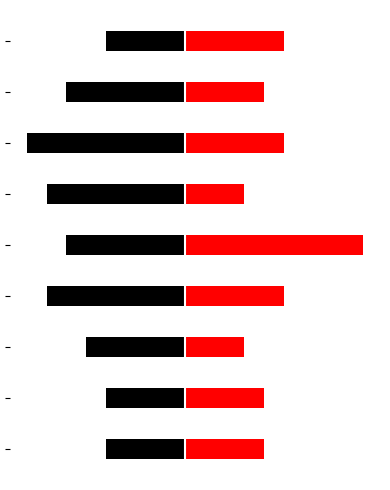

What is the total value across all series at 5?

-4